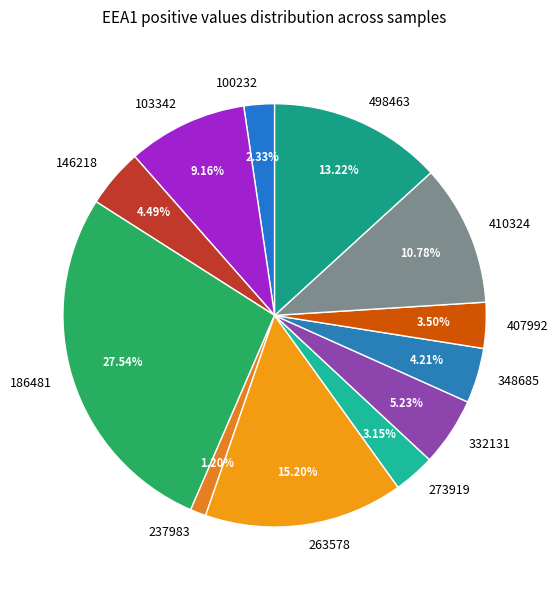

Which has a higher value, 186481 or 100232?

186481